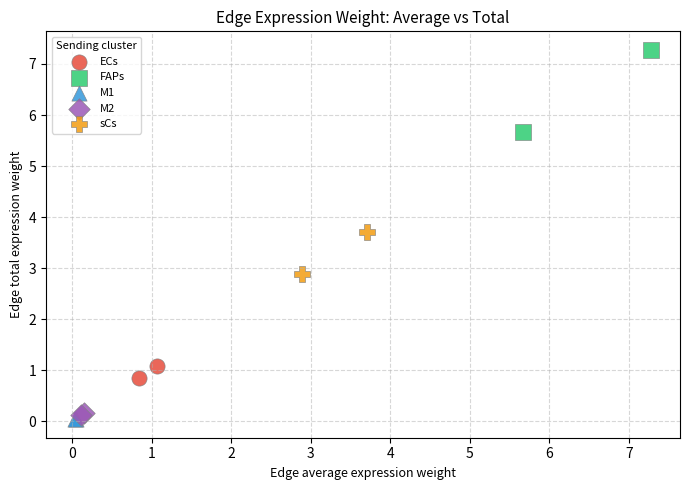

Which series reaches the minimum Y coordinate?

M1